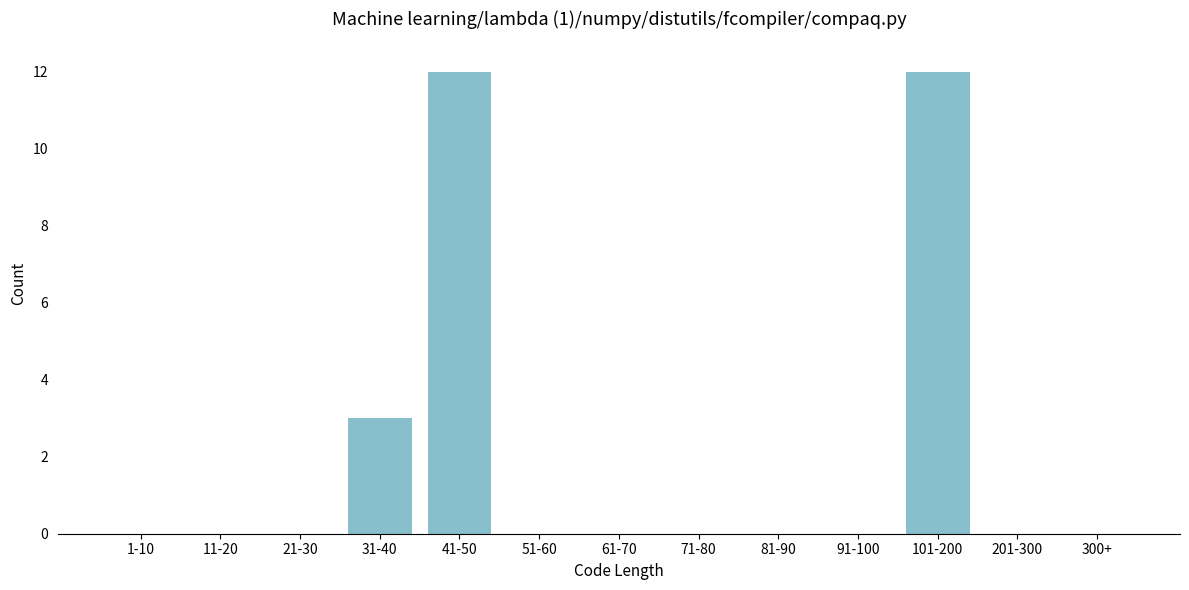

Reading left to right, what are all the values shown in this chart?

1-10=0	11-20=0	21-30=0	31-40=3	41-50=12	51-60=0	61-70=0	71-80=0	81-90=0	91-100=0	101-200=12	201-300=0	300+=0